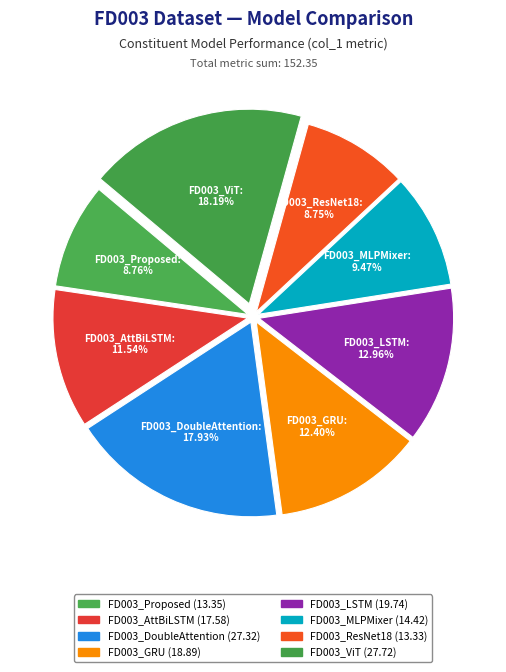

Is FD003_LSTM the majority of the pie?

No